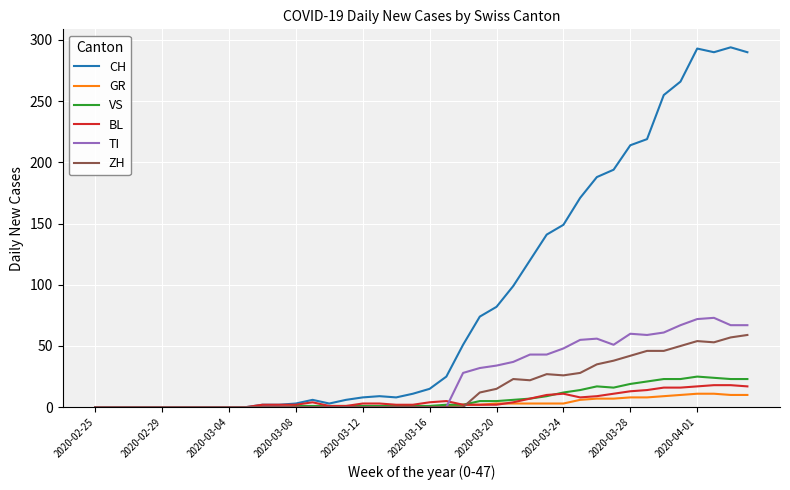

What is the maximum value shown in the chart?

294